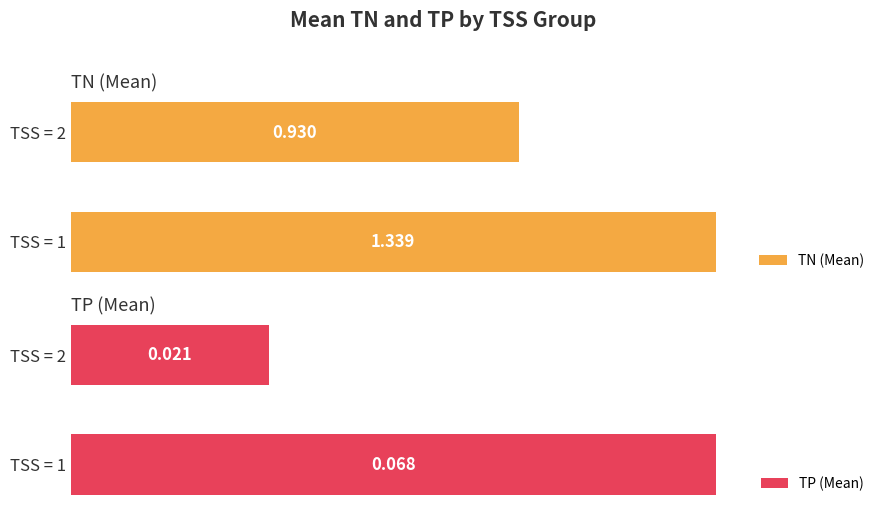

The value of TP (Mean) at TSS = 1 is 0.1. True or false?

True